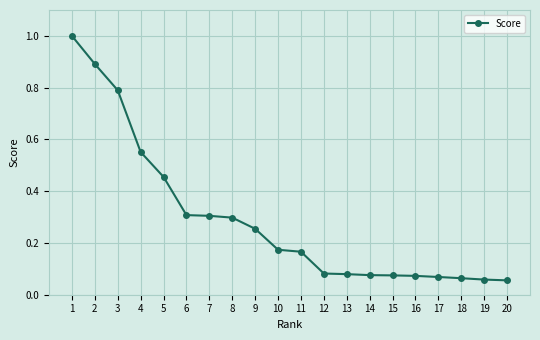

What is the greatest value displayed?

1.0